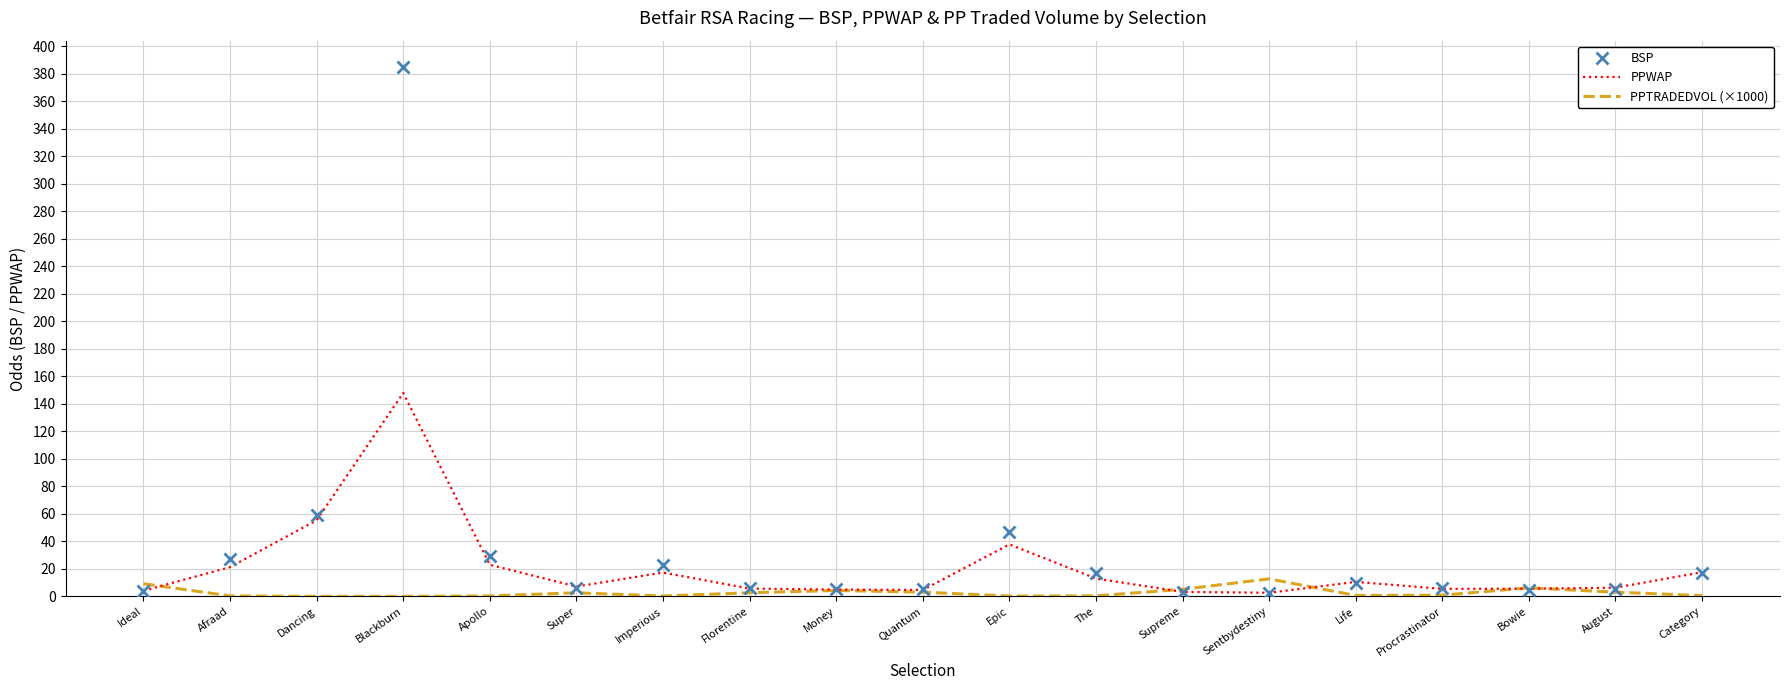

At which label is PPWAP closest to 75?

Dancing